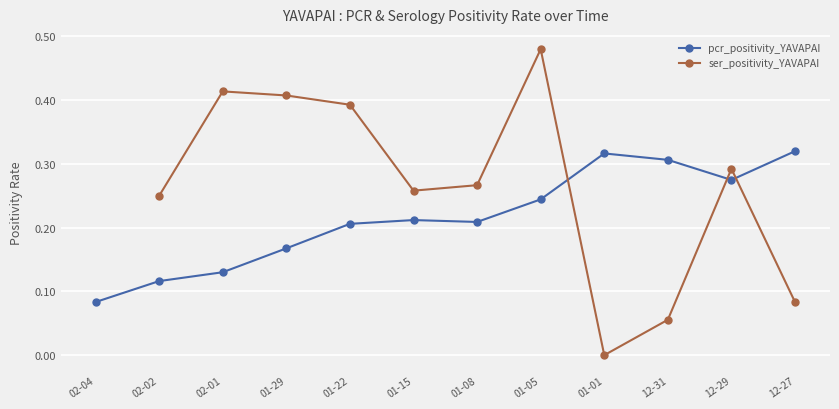

Between 01-29 and 12-31, which is larger?

12-31